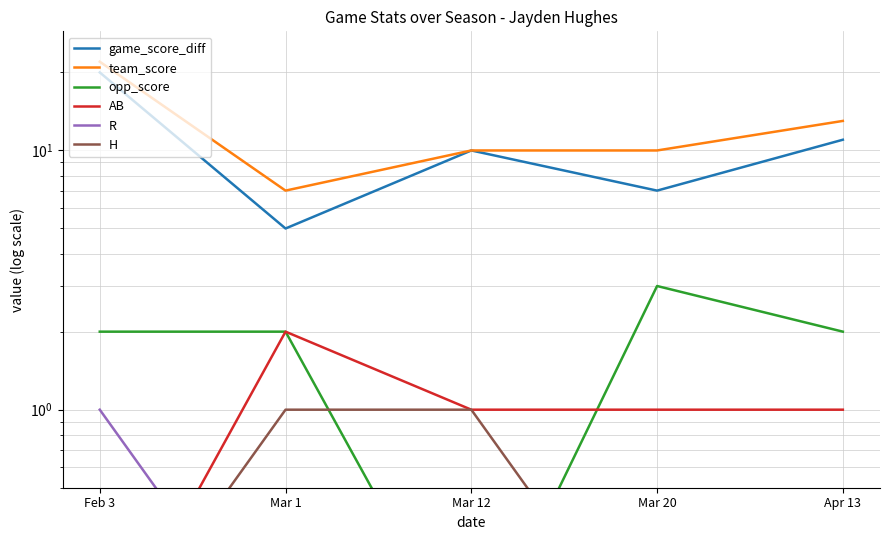

List the series in order of their peak value, lowest first.

R, H, AB, opp_score, game_score_diff, team_score